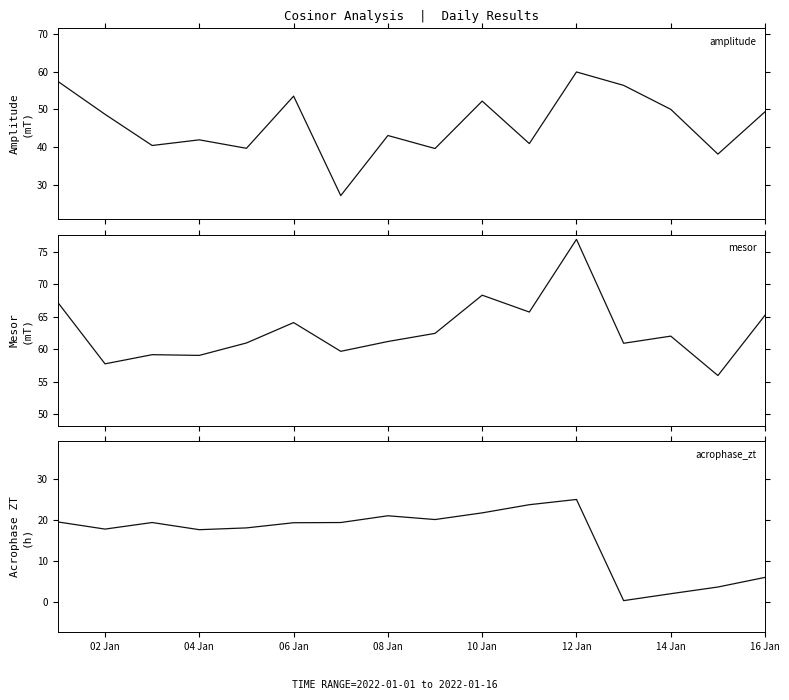

How many lines are shown in the chart?

3